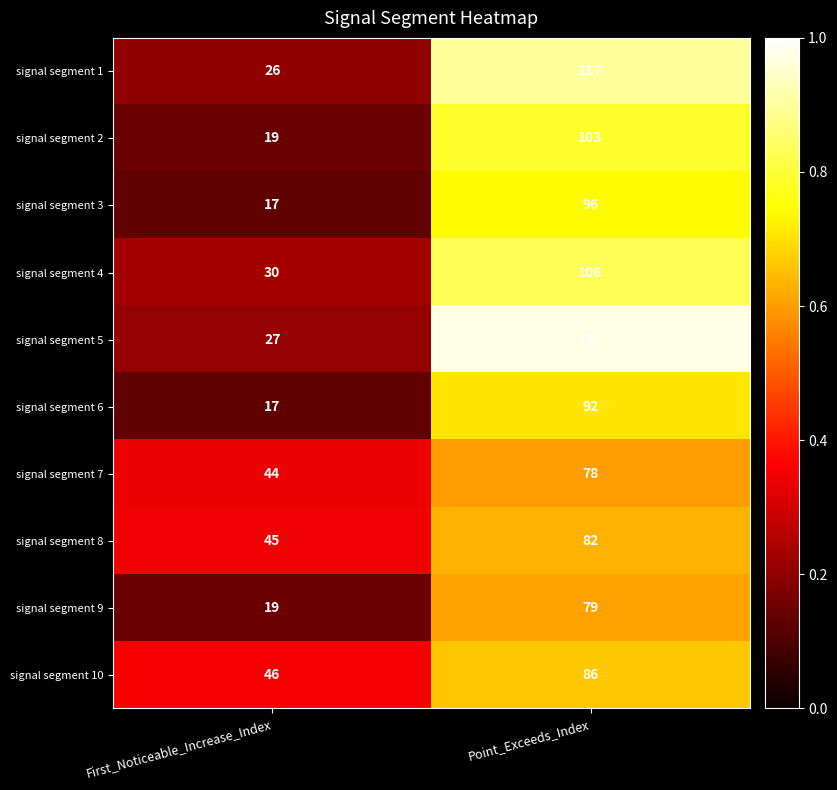

True or false: signal segment 1 has a value of 26 at First_Noticeable_Increase_Index.

True